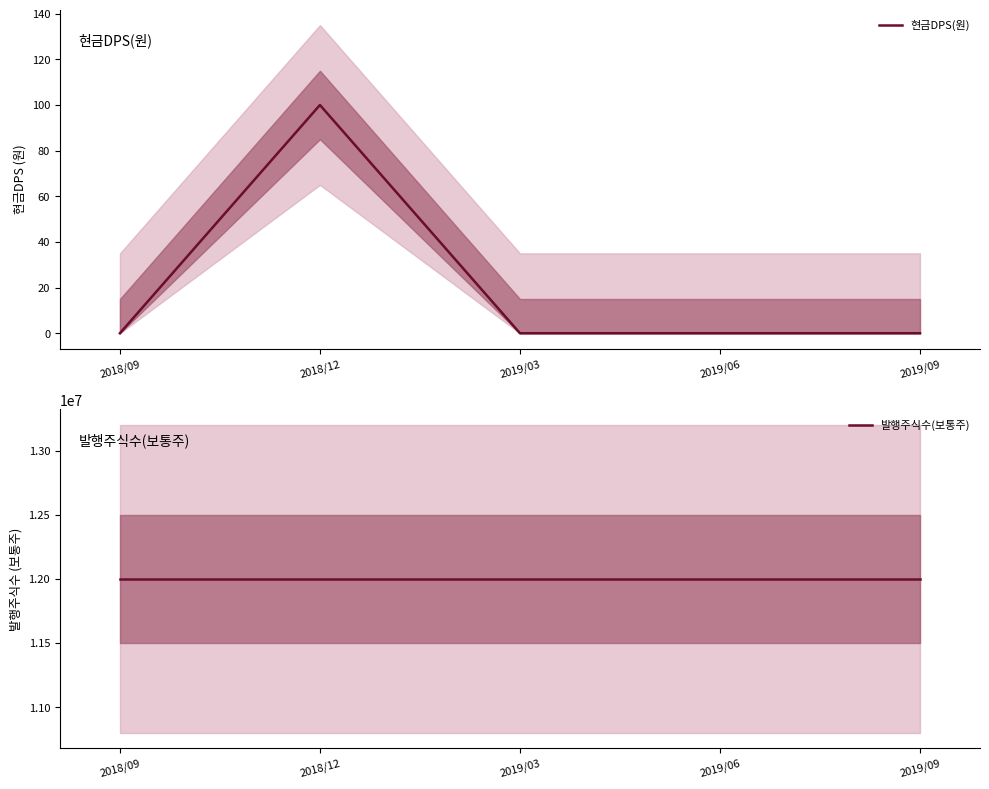

Rank the series by their average value, from lowest to highest.

현금DPS(원), 발행주식수(보통주)